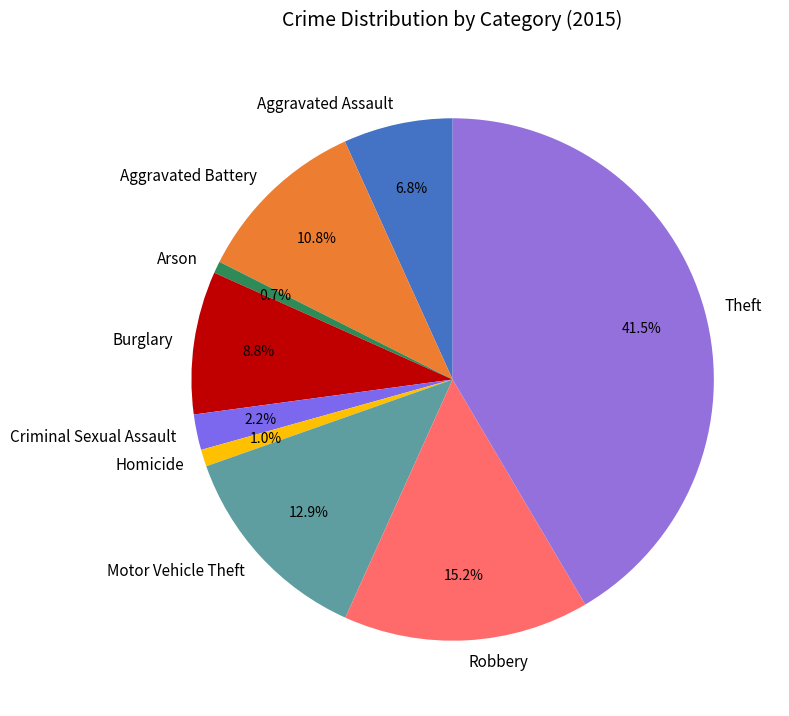

Is it true that Robbery is 27% of the pie?

False